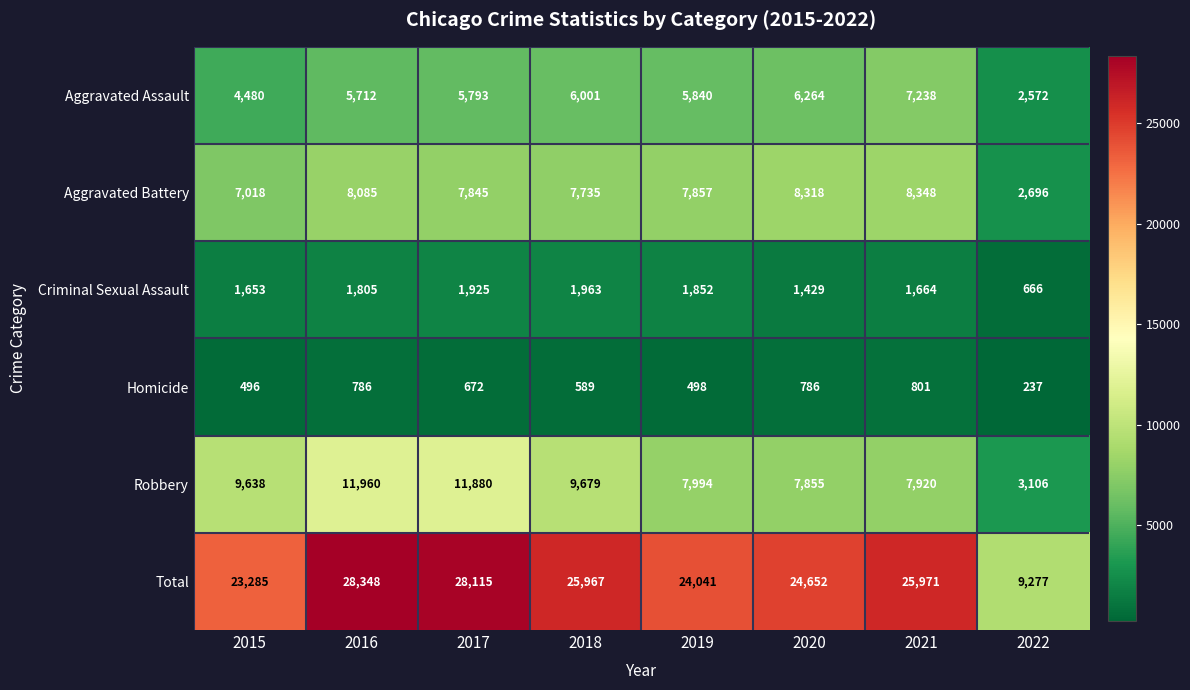

True or false: Total has a value of 9277 at 2022.

True